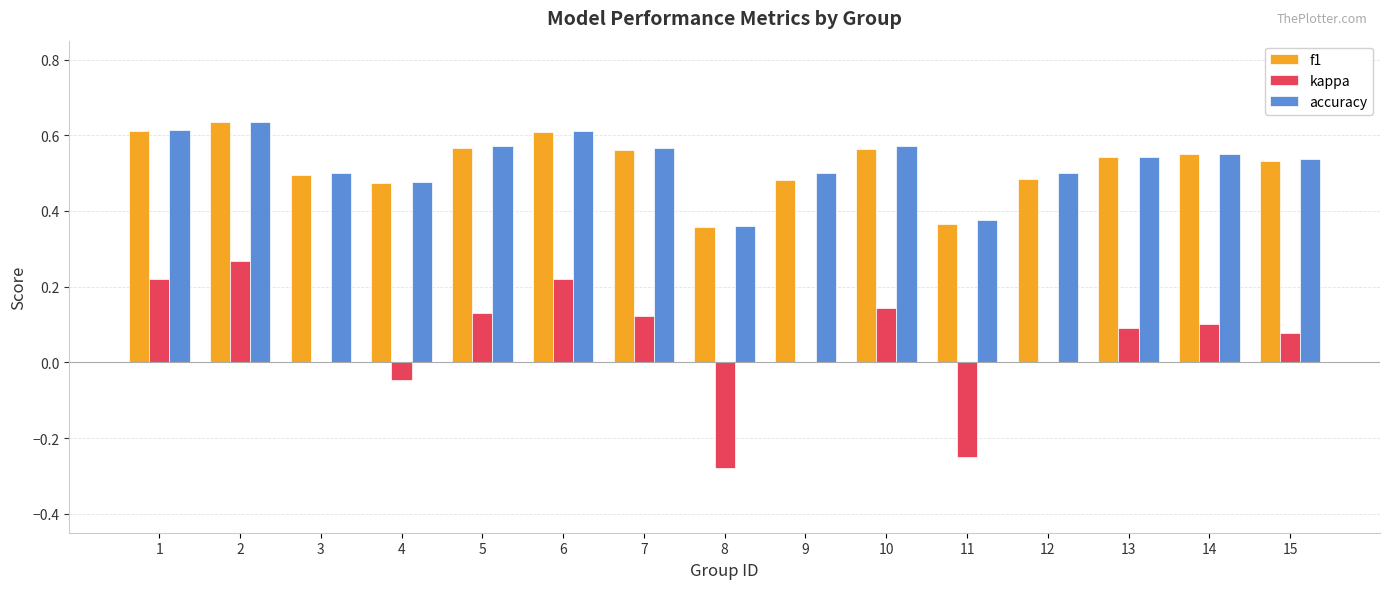

What is the total value across all series at 10?

1.3